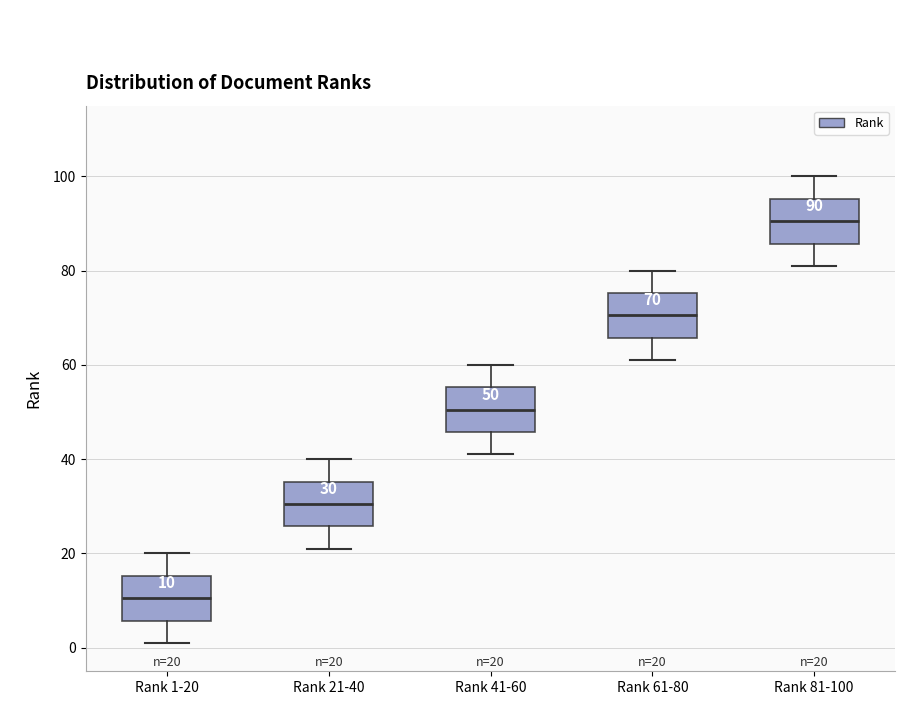

Which box's median line is the lowest?

Rank 1-20